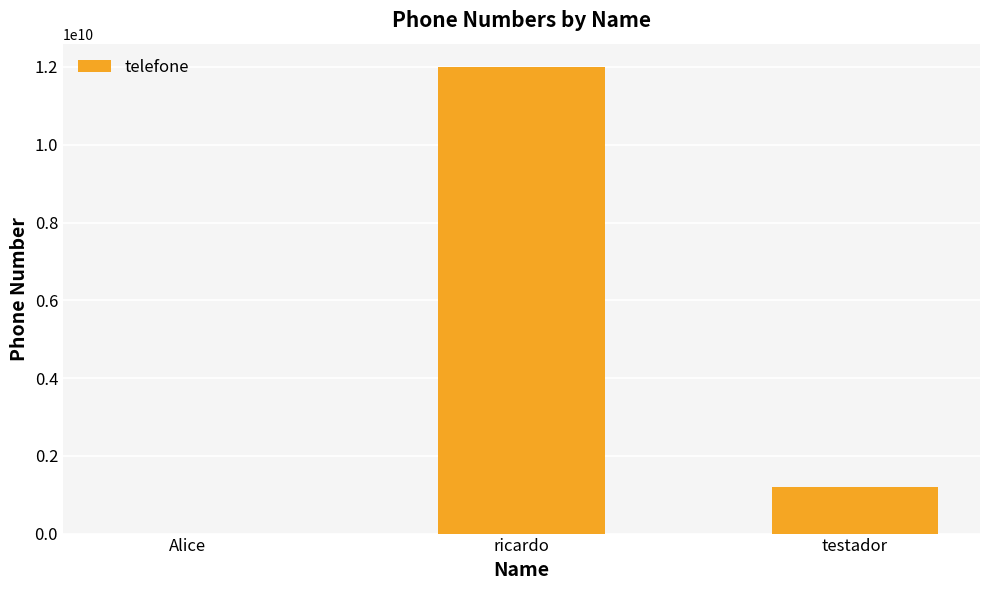

Which category has the highest value across all series?

ricardo